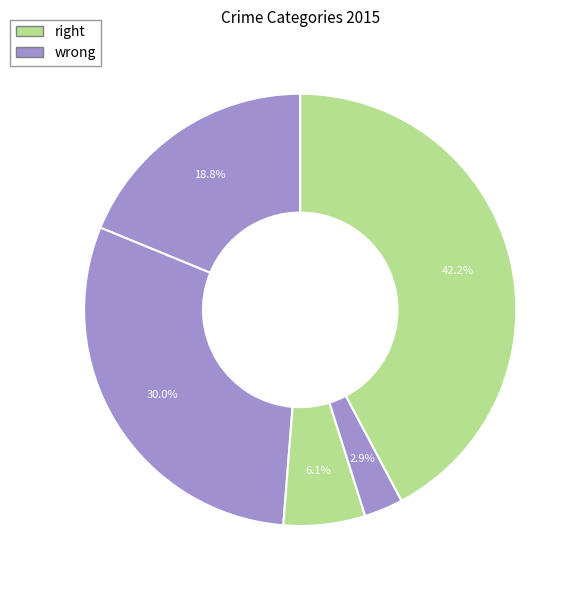

Count the number of slices in the pie.

5